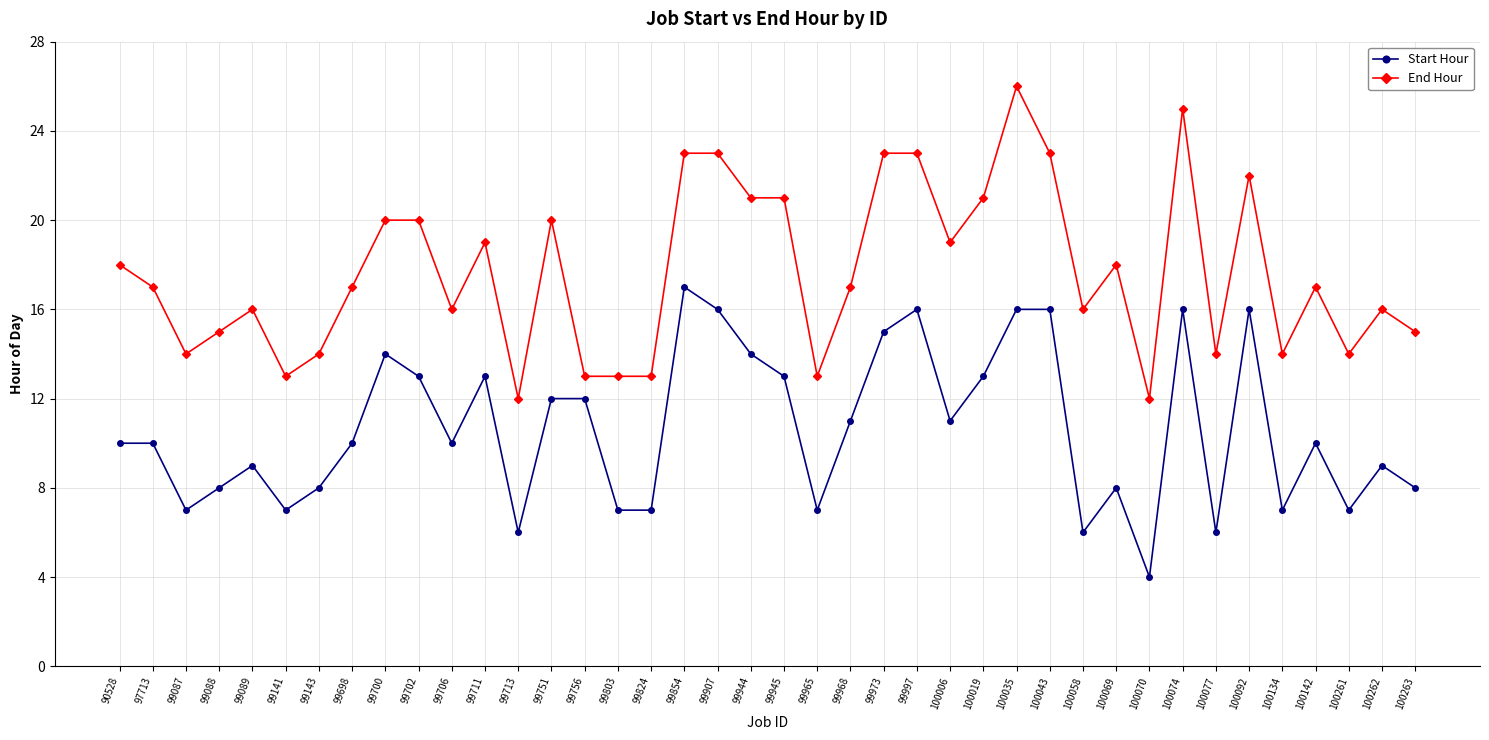

How many data points does each series have?

40